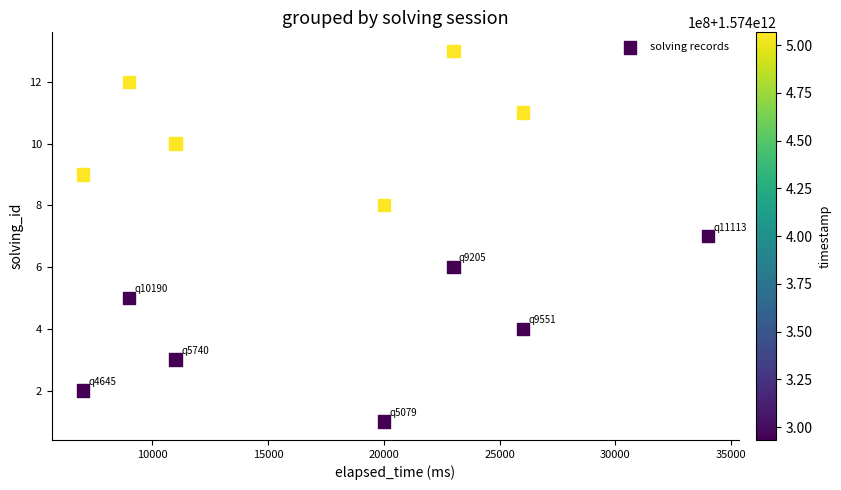

What is the range of Y values (max minus min)?

12